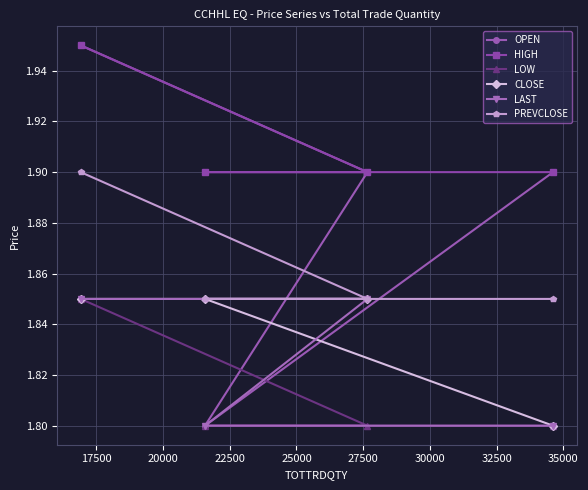

At how many categories does at least one series exceed 1?

4